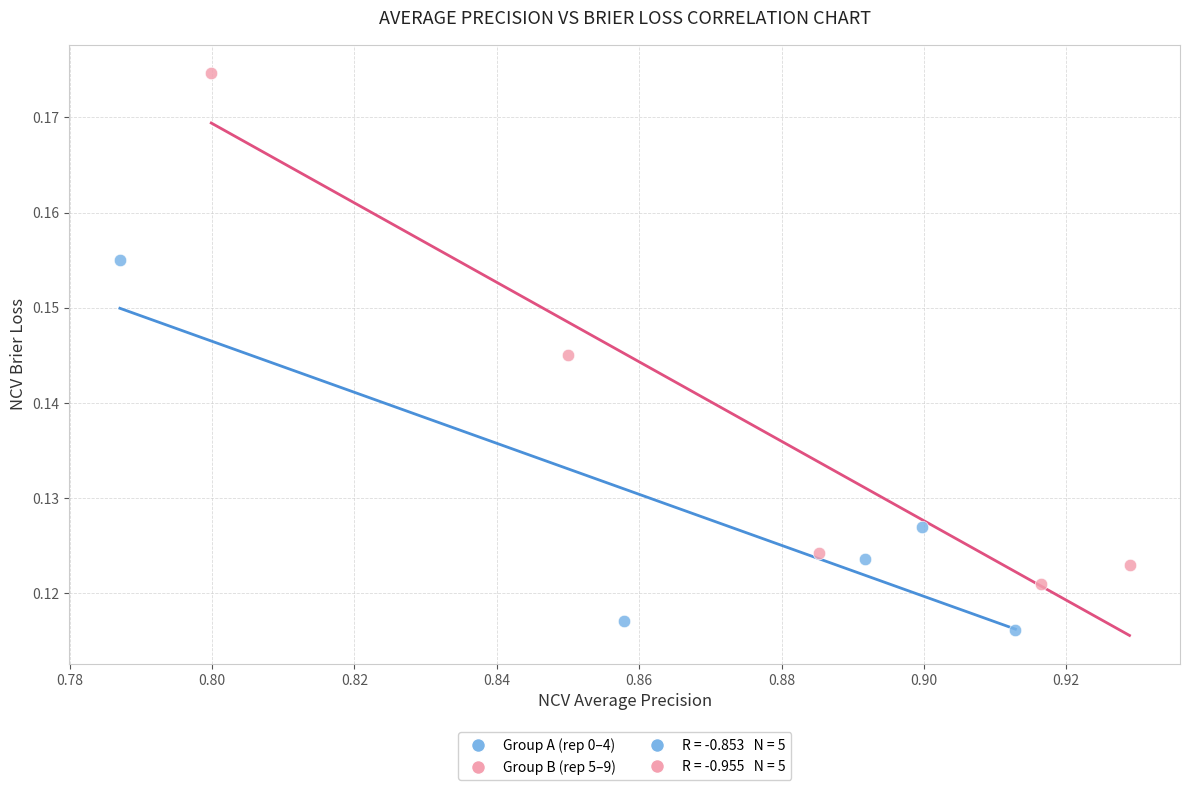

Which series contains the highest Y value?

Group B (rep 5–9)